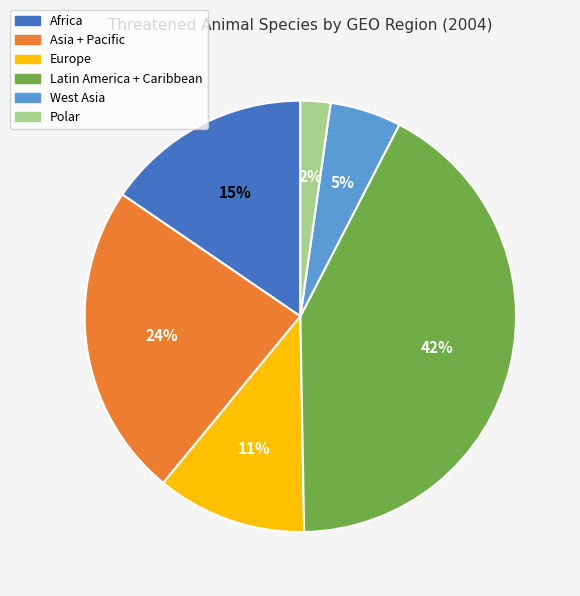

Rank the categories by value from lowest to highest.

Polar, West Asia, Europe, Africa, Asia + Pacific, Latin America + Caribbean